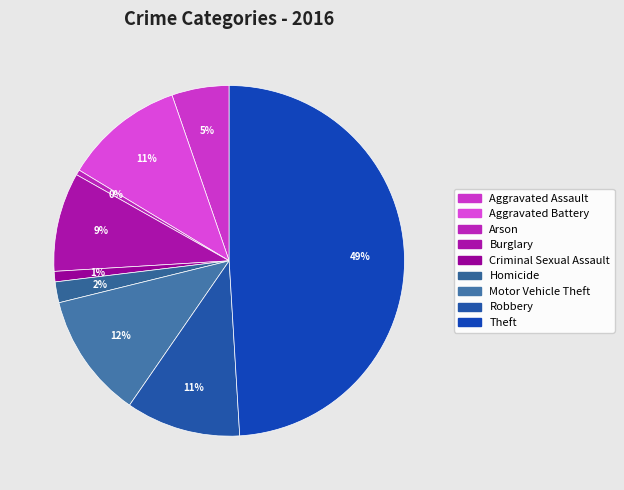

To the nearest percent, what is the difference between the Aggravated Assault and Arson slice percentages?

5%